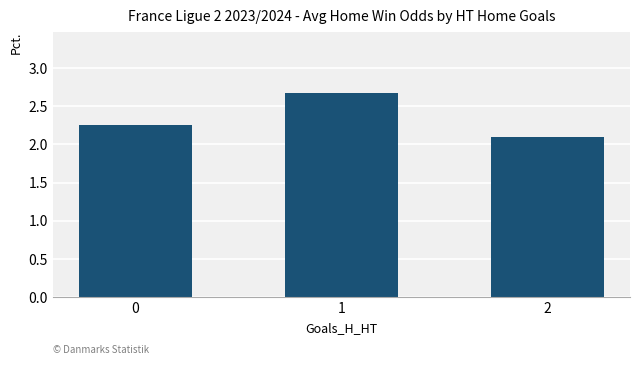

What is the difference between the values at 2 and 0?

0.1